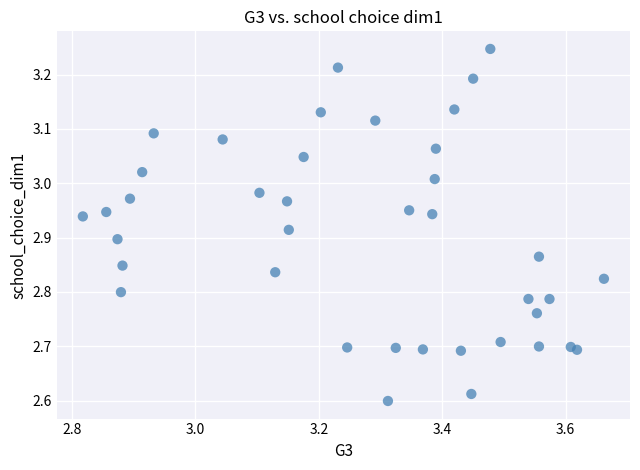

What is the range of X values (max minus min)?

0.8